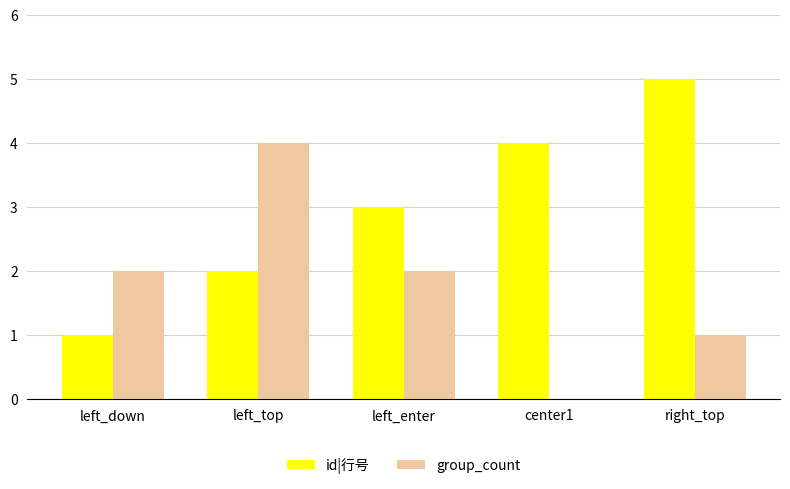

True or false: id|行号 has a value of 1 at left_down.

True